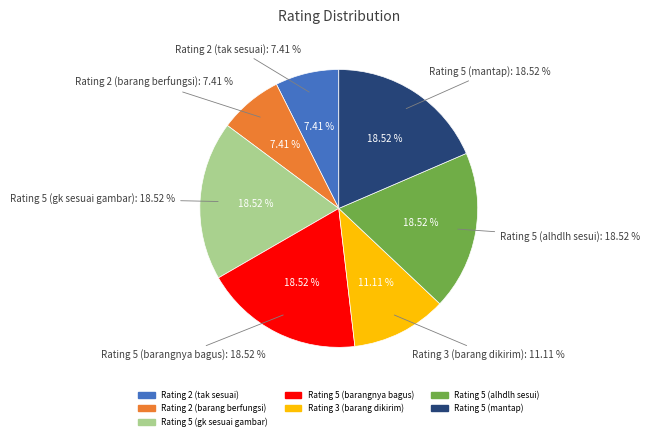

How much of the chart is everything except Rating 5 (gk sesuai gambar)?

81.5%